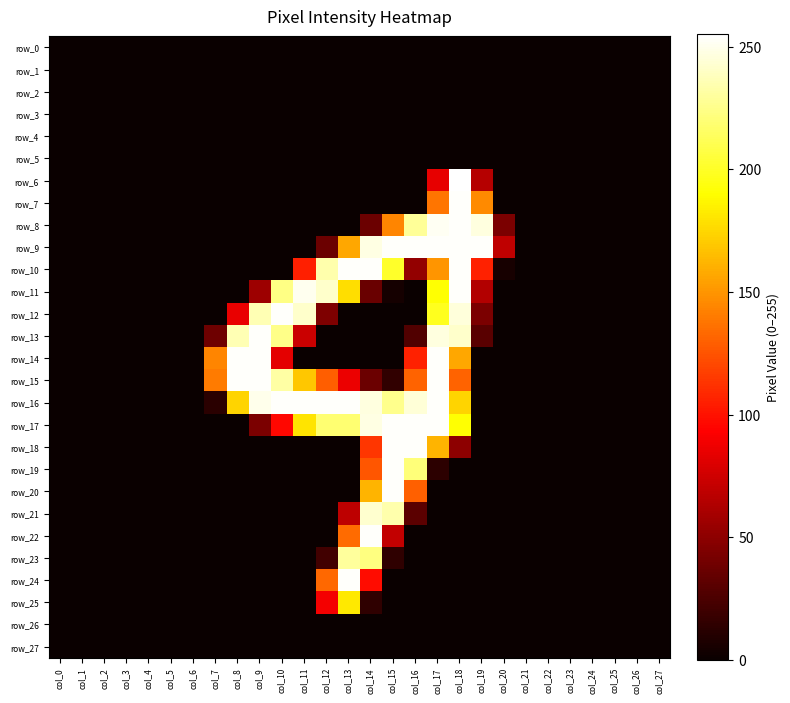

List the labels in order of row_10 value, largest first.

col_13, col_14, col_18, col_12, col_15, col_17, col_19, col_11, col_16, col_20, col_0, col_1, col_2, col_3, col_4, col_5, col_6, col_7, col_8, col_9, col_10, col_21, col_22, col_23, col_24, col_25, col_26, col_27